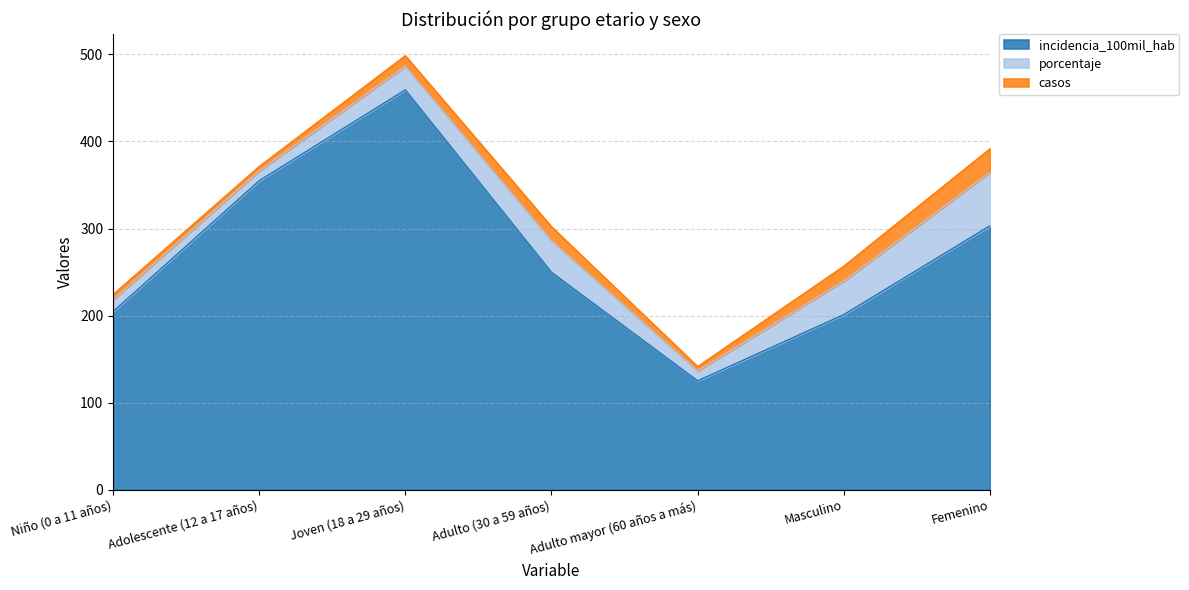

The value of casos at Adulto mayor (60 años a más) is 7.9. True or false?

False